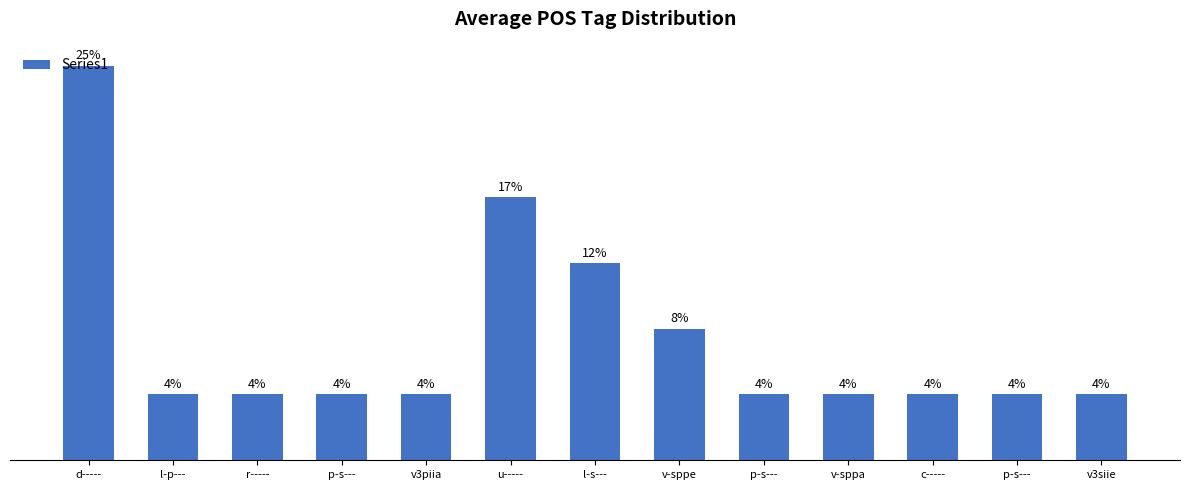

What is the average value?

2